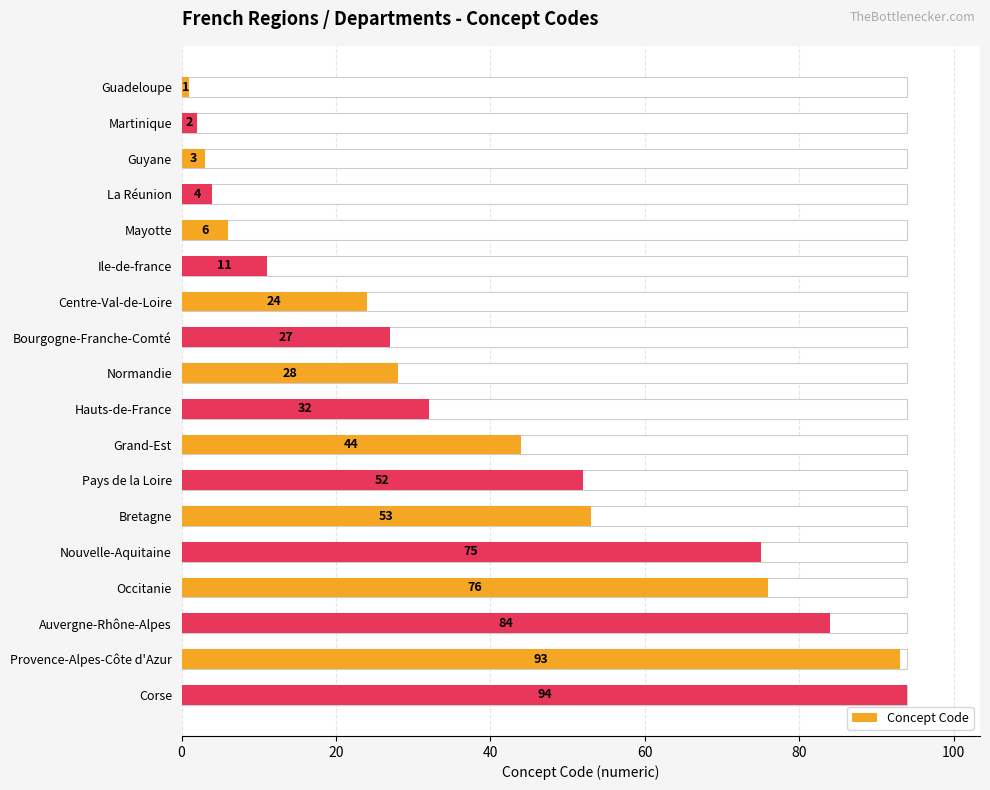

How many values exceed 32?

8